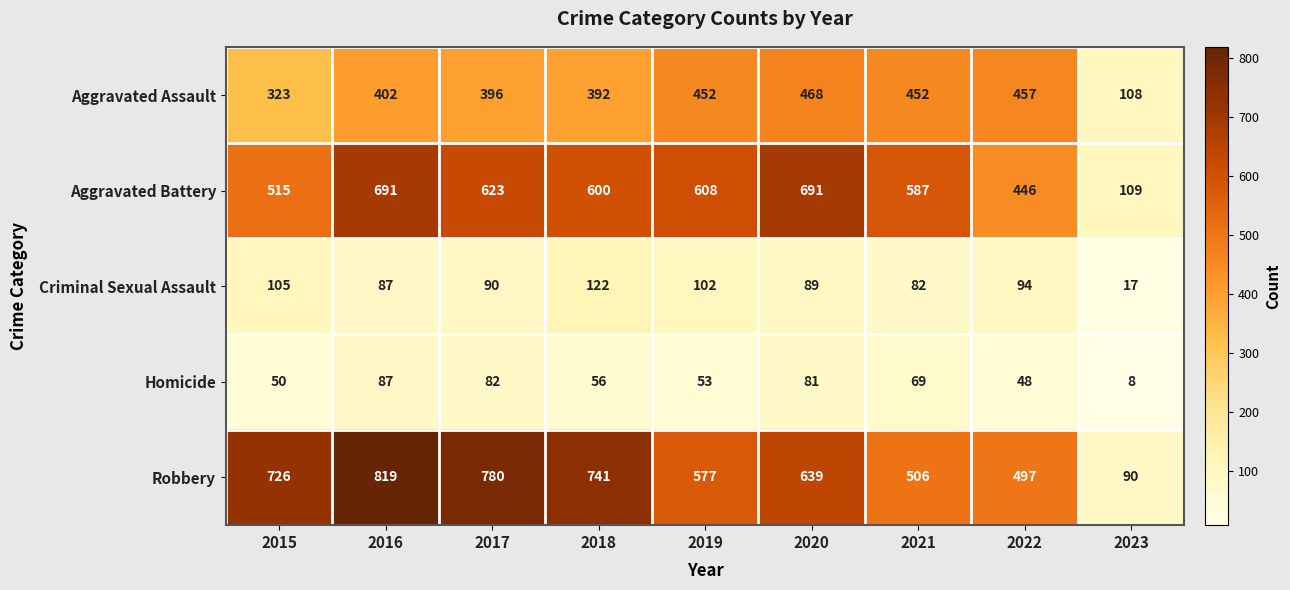

Which series has the largest range (max minus min)?

Robbery